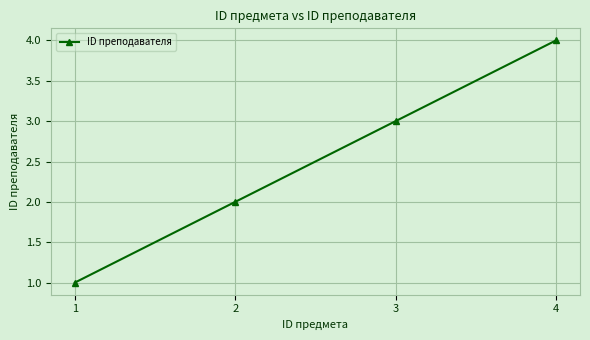

Is this an area chart (filled region under the line)?

No